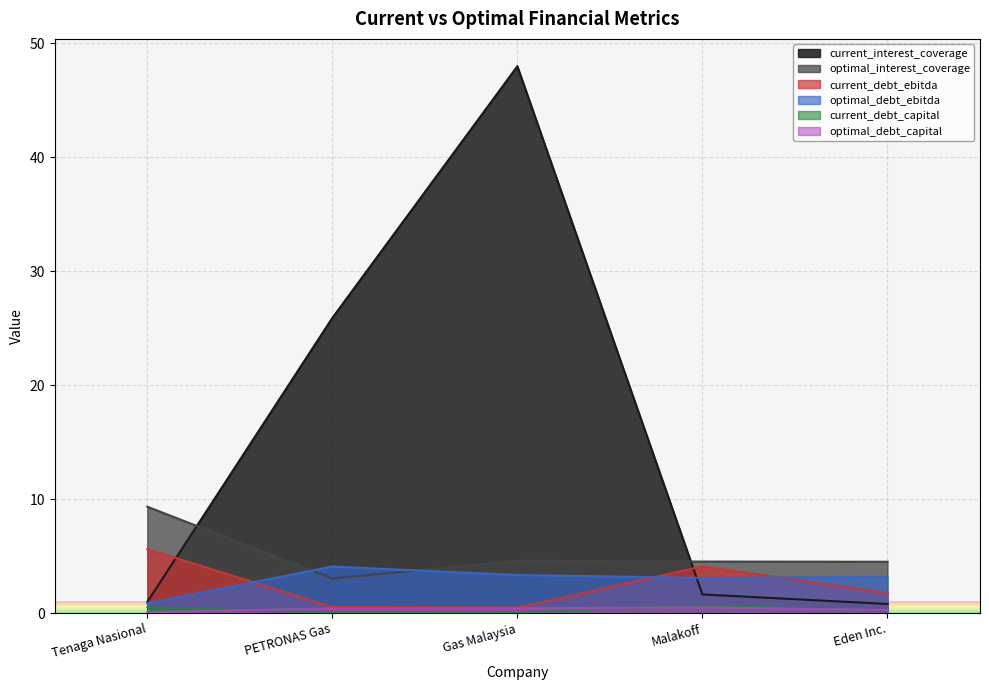

How many distinct data groups are displayed?

6